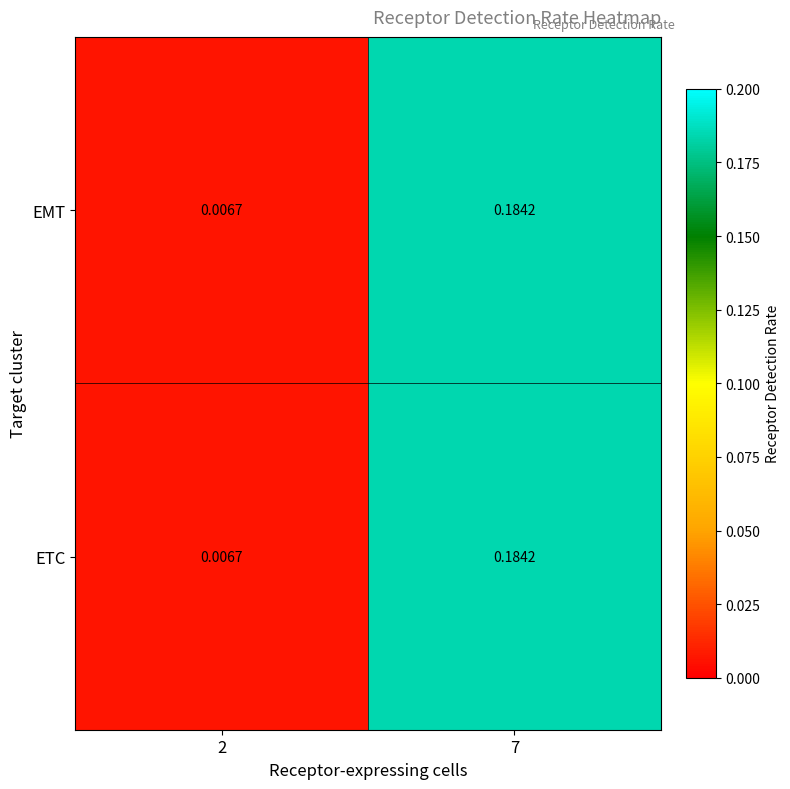

Is the value of ETC at 7 greater than the value of EMT at 2?

Yes